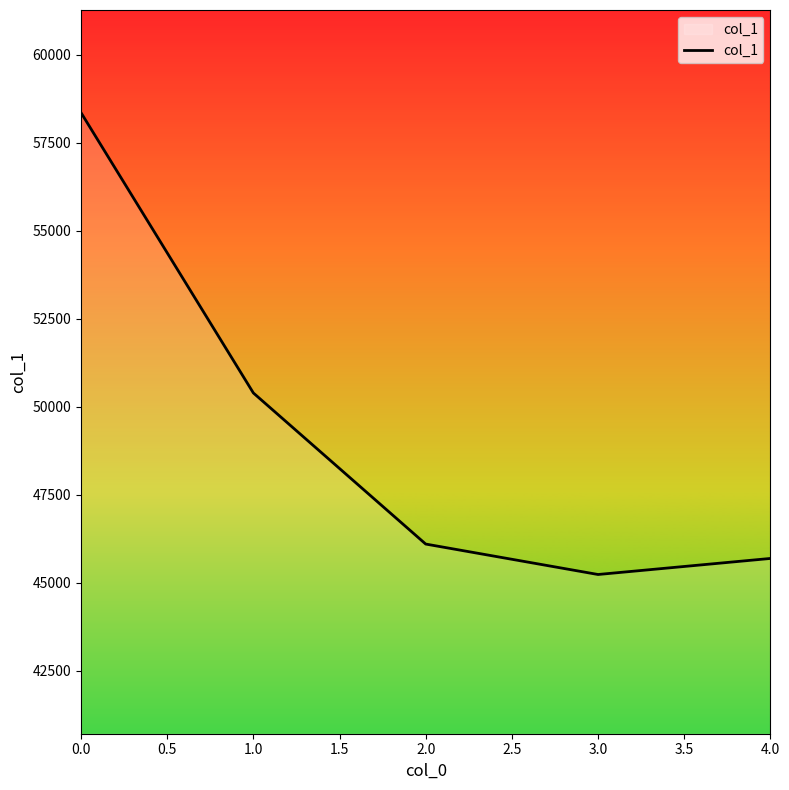

Where is the data nearest to the value 51798?

1.0